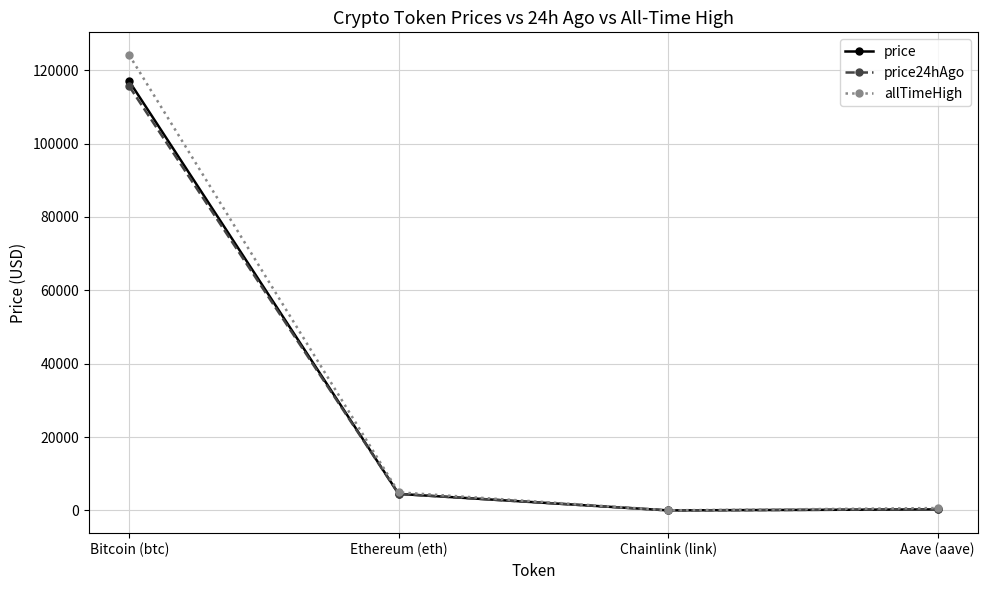

True or false: allTimeHigh has more than 0 points higher than both neighbors.

False